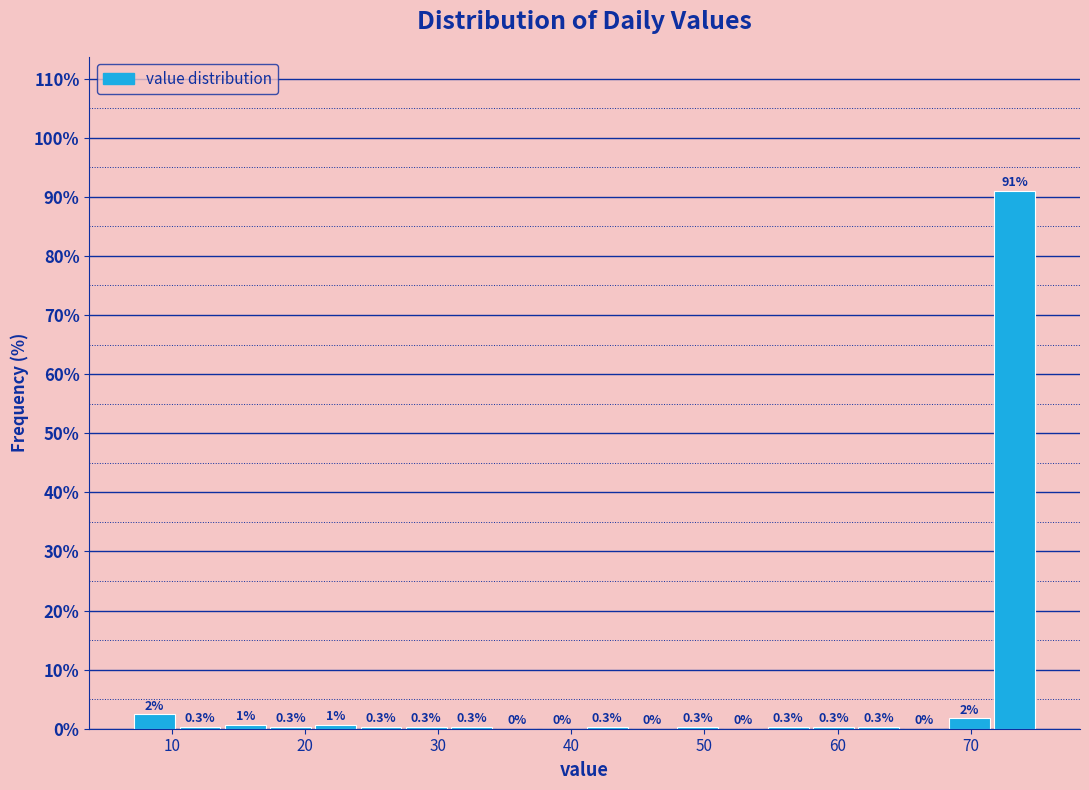

Around what value on the x-axis is the tallest bar? Give the approximate position of its centre, as read against the axis.

73